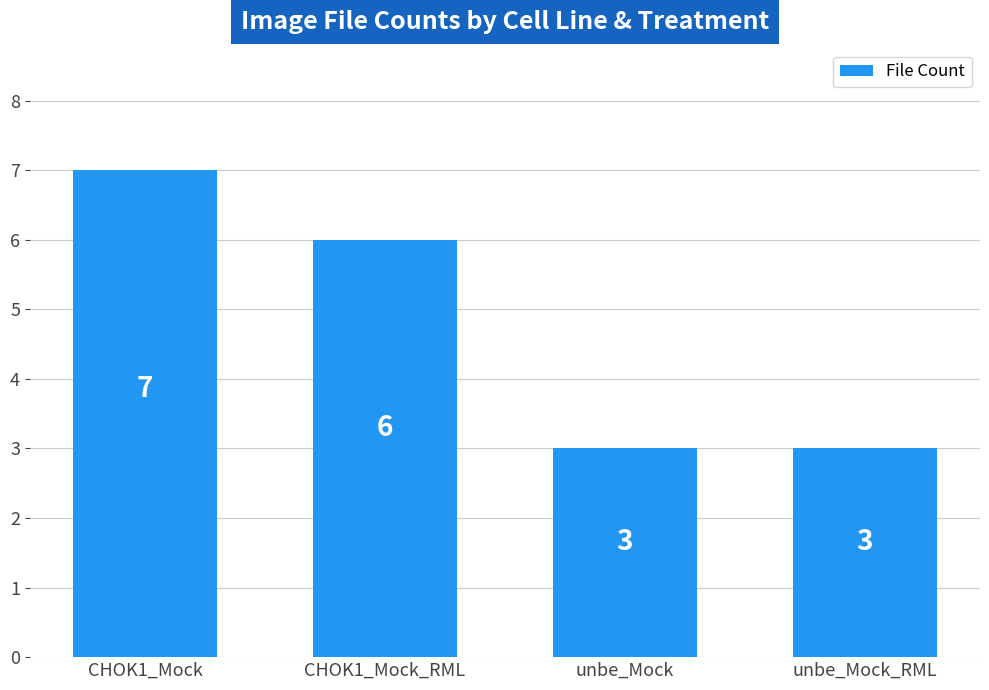

At which label does the data first exceed 6?

CHOK1_Mock